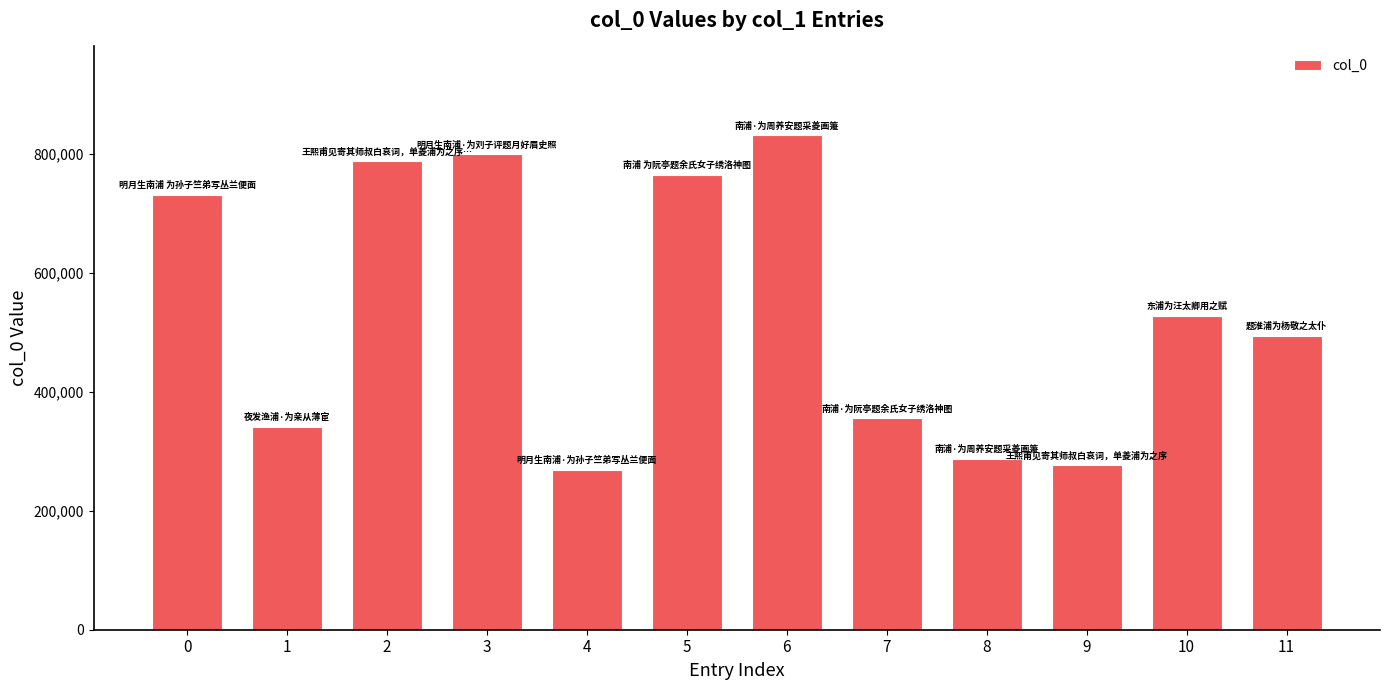

Is it true that the value at 2 is 787410?

True